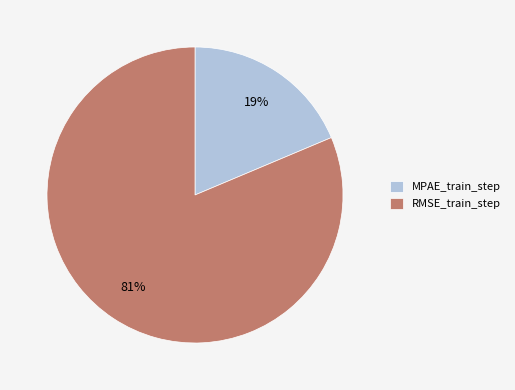

Combined, do RMSE_train_step and MPAE_train_step account for over 50%?

Yes